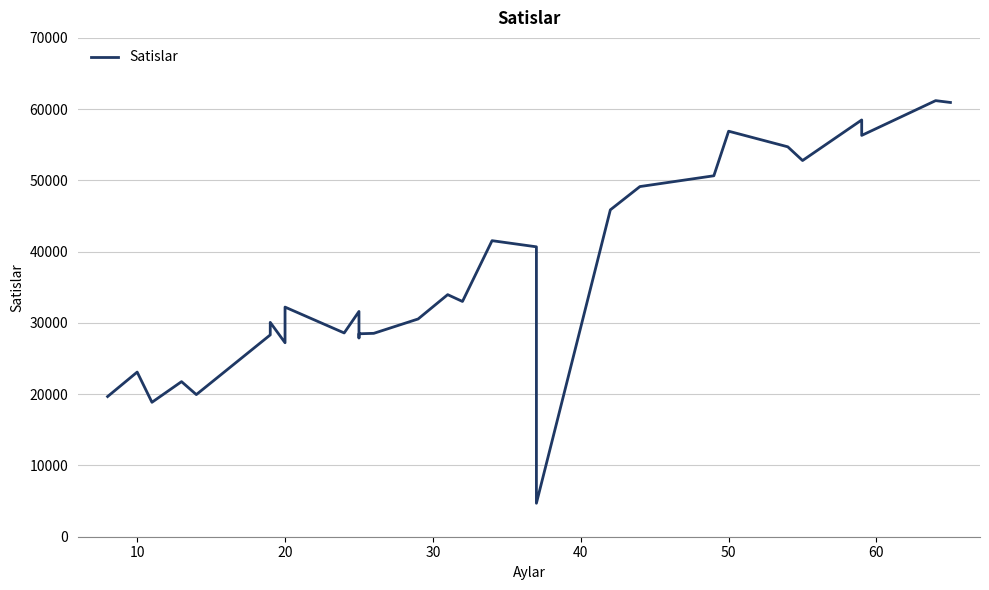

Reading left to right, extract all data points from this chart.

19671.5	23102.5	18865.5	21762.5	19945.5	28321.0	30075.0	27222.5	32222.5	28594.5	31609.0	27897.0	28478.5	28540.5	30555.5	33969.0	33014.5	41544.0	40681.5	4697.0	45869.0	49136.5	50651.0	56906.0	54715.5	52791.0	58484.5	56317.5	61195.5	60936.0